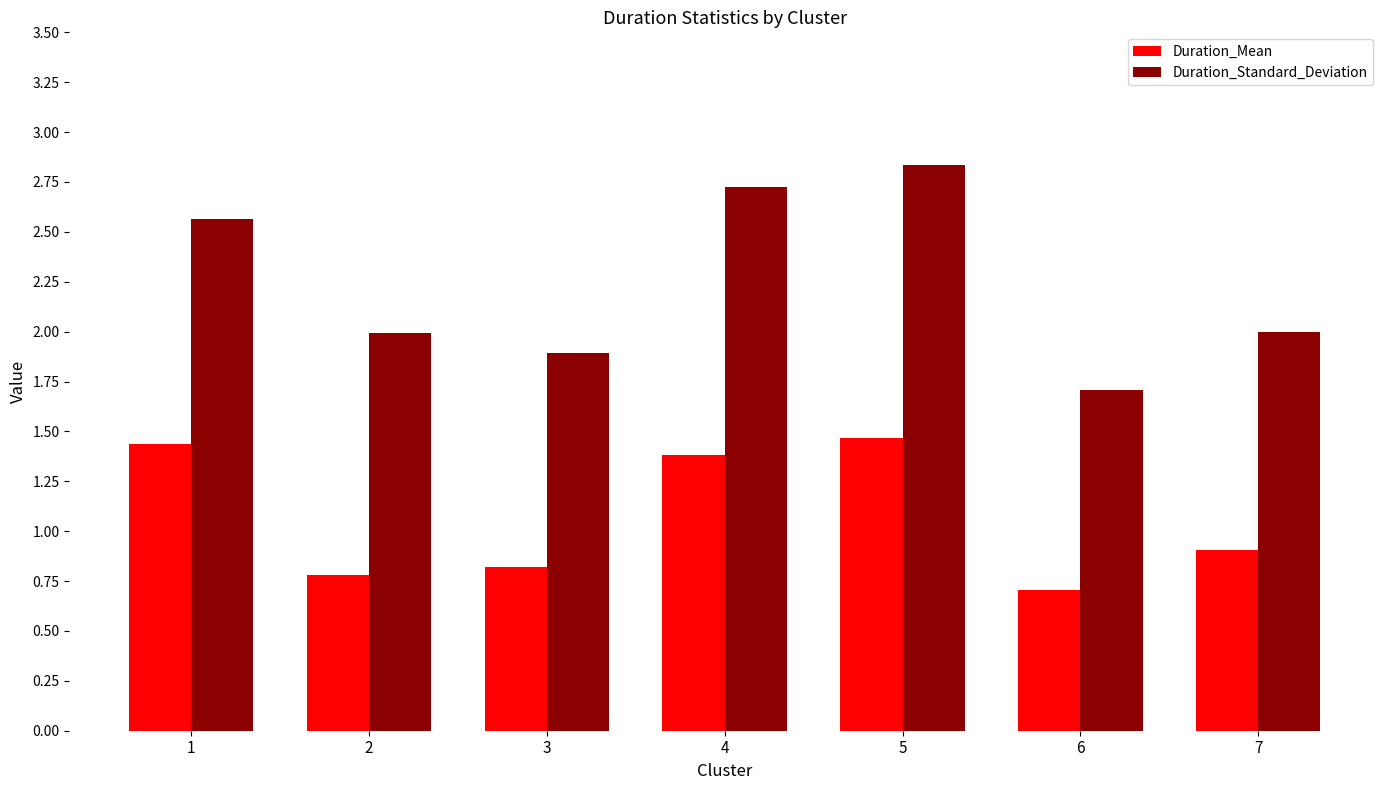

Are the bars grouped side by side (vs. stacked)?

Yes